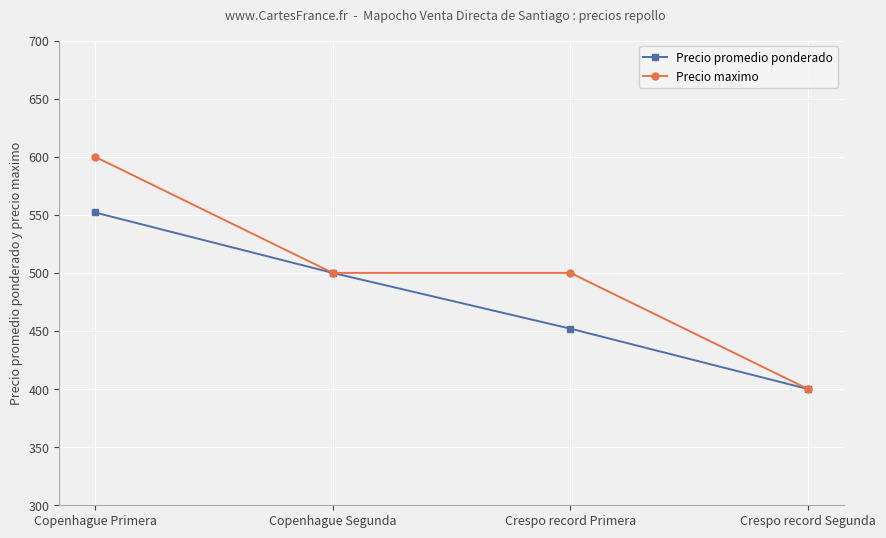

At which label does Precio promedio ponderado reach its peak?

Copenhague Primera